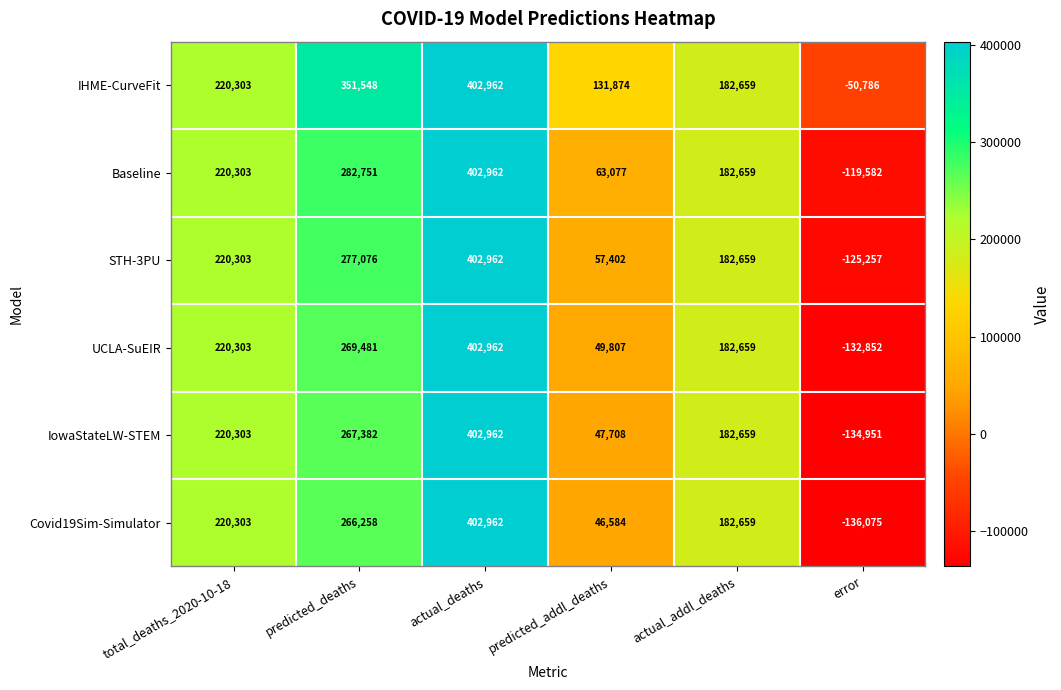

Which series has the largest total across all categories?

IHME-CurveFit